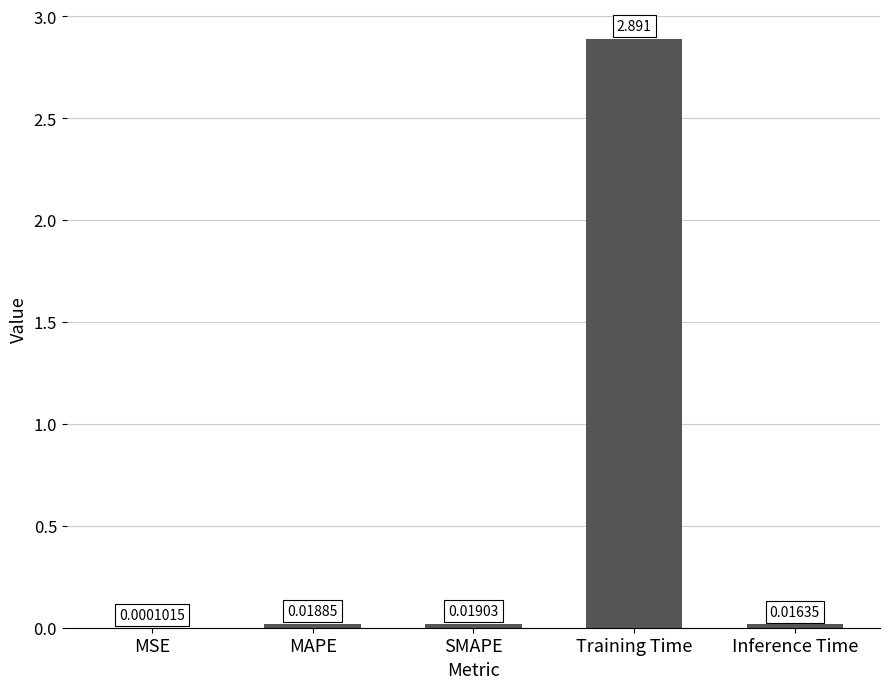

How many distinct data groups are displayed?

1